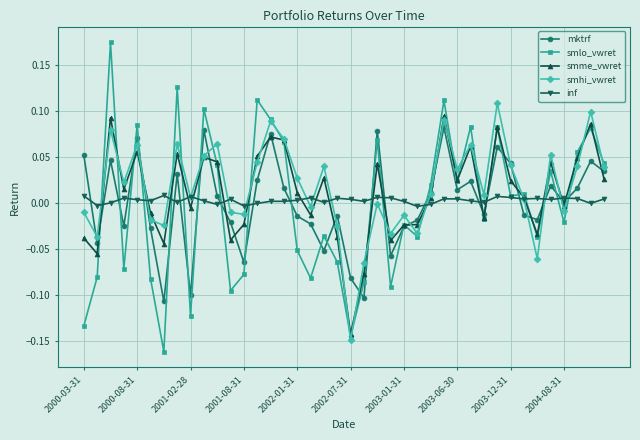

True or false: smlo_vwret has more than 0 points higher than both neighbors.

True